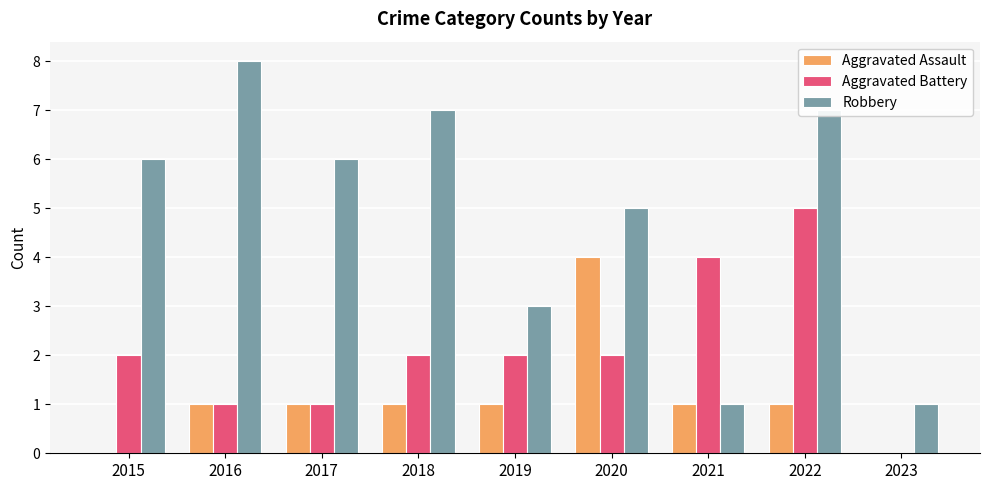

How many series are shown in this chart?

3